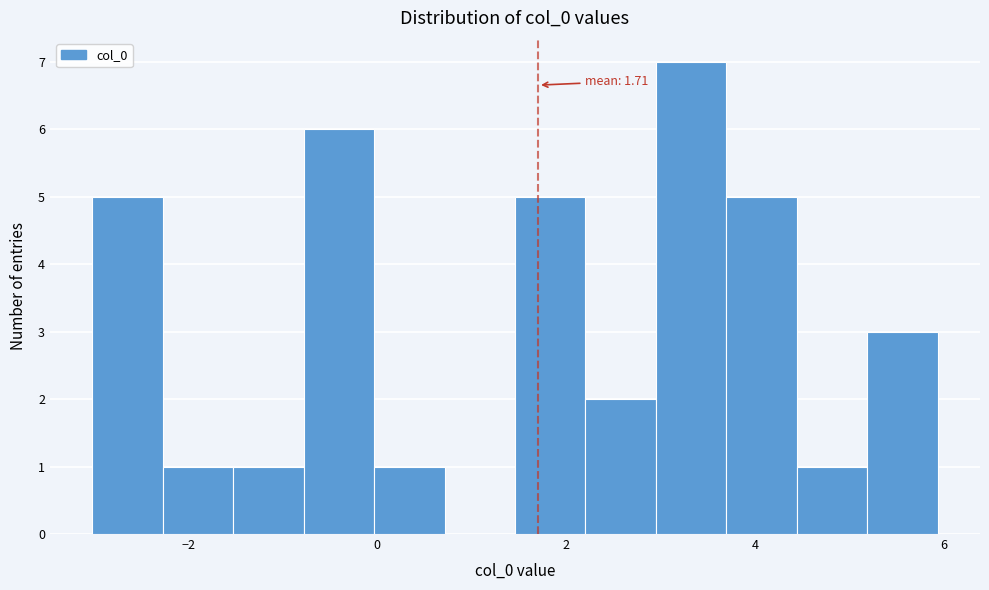

Read against the x-axis, roughly where is the centre of the tallest bar?

3.4